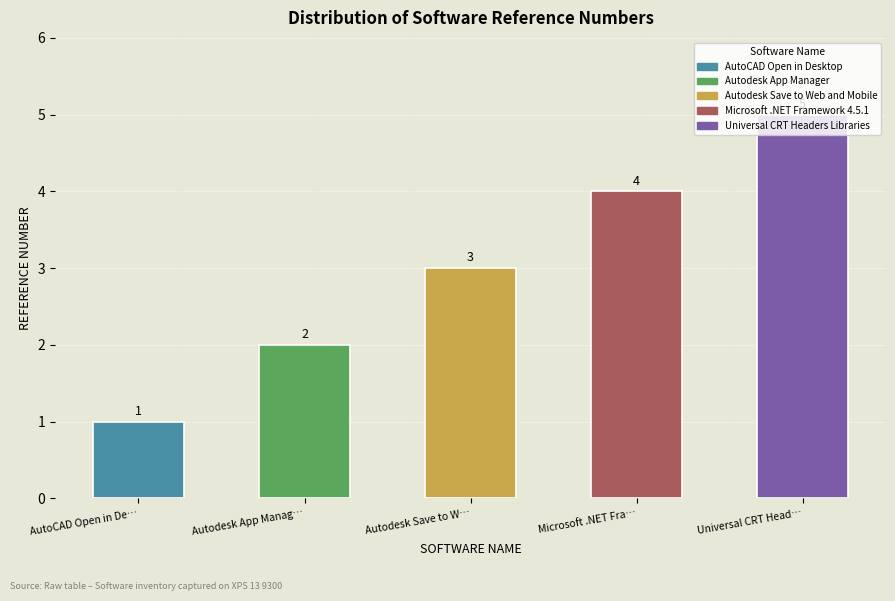

What is the sum of all values?

15